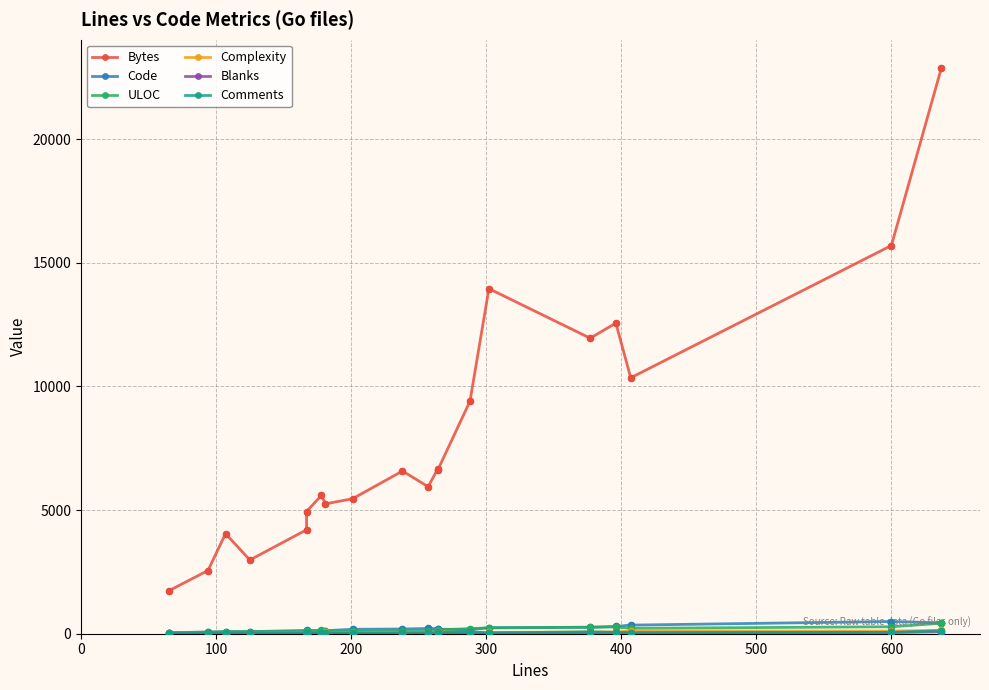

Which series contains the lowest Y value?

Complexity